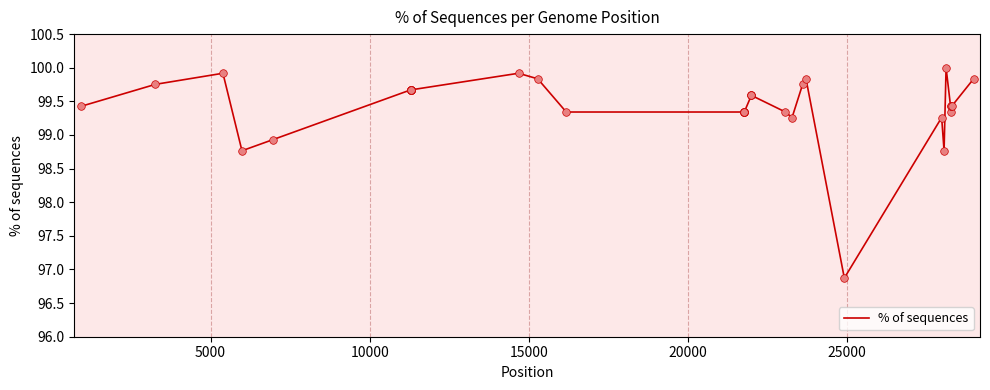

What is the difference between the maximum and minimum values?

3.1